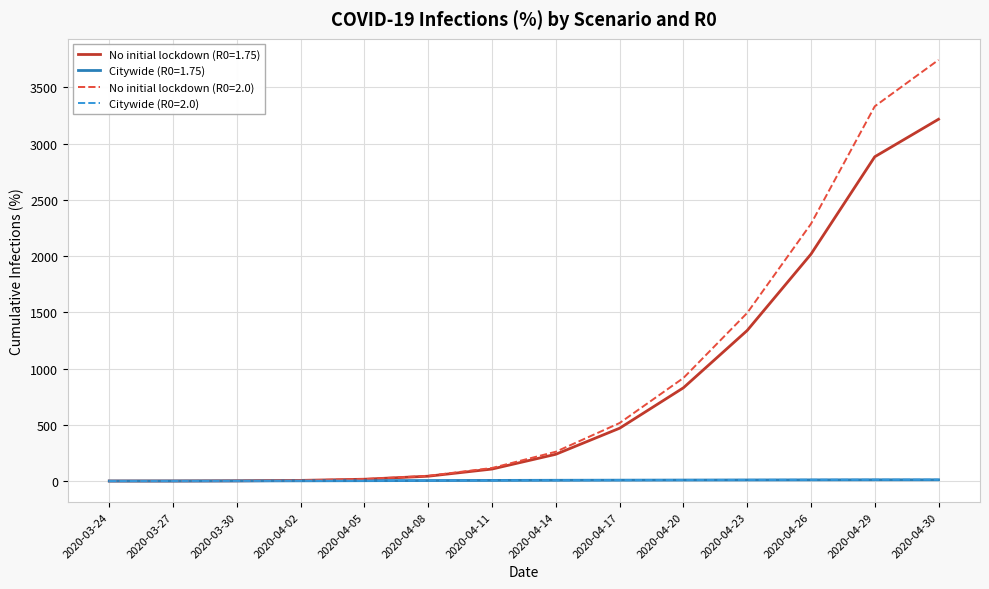

What is the difference between the highest and lowest values at 2020-04-29?

3320.6